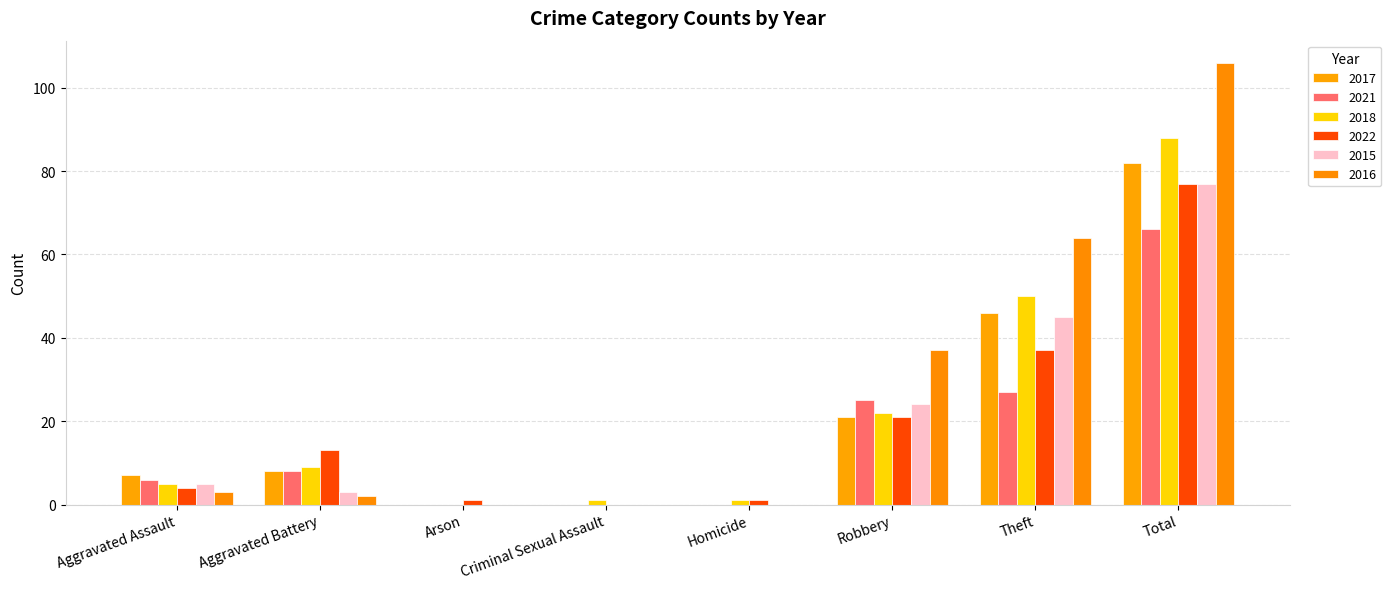

Count the number of data series in this chart.

6